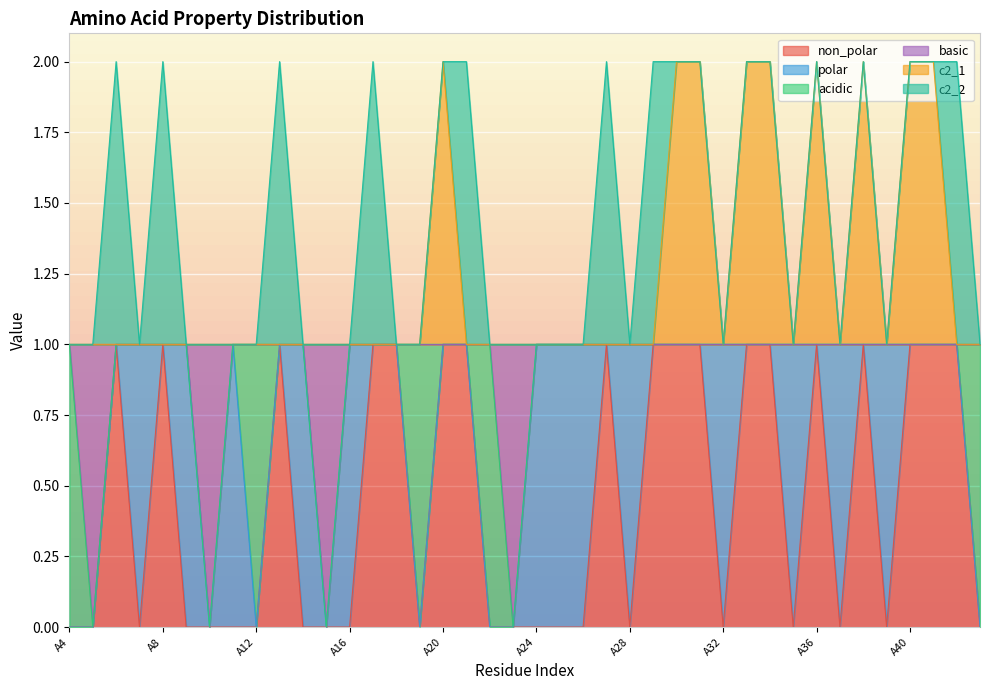

Is it true that non_polar equals 1 at A29?

True